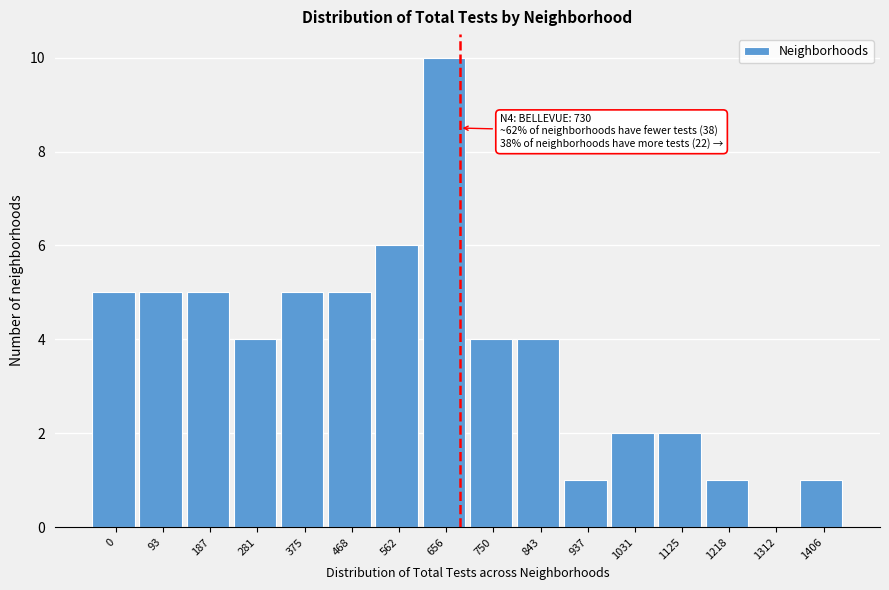

Reading left to right, what are all the values shown in this chart?

0=5	93=5	187=5	281=4	375=5	468=5	562=6	656=10	750=4	843=4	937=1	1031=2	1125=2	1218=1	1312=0	1406=1